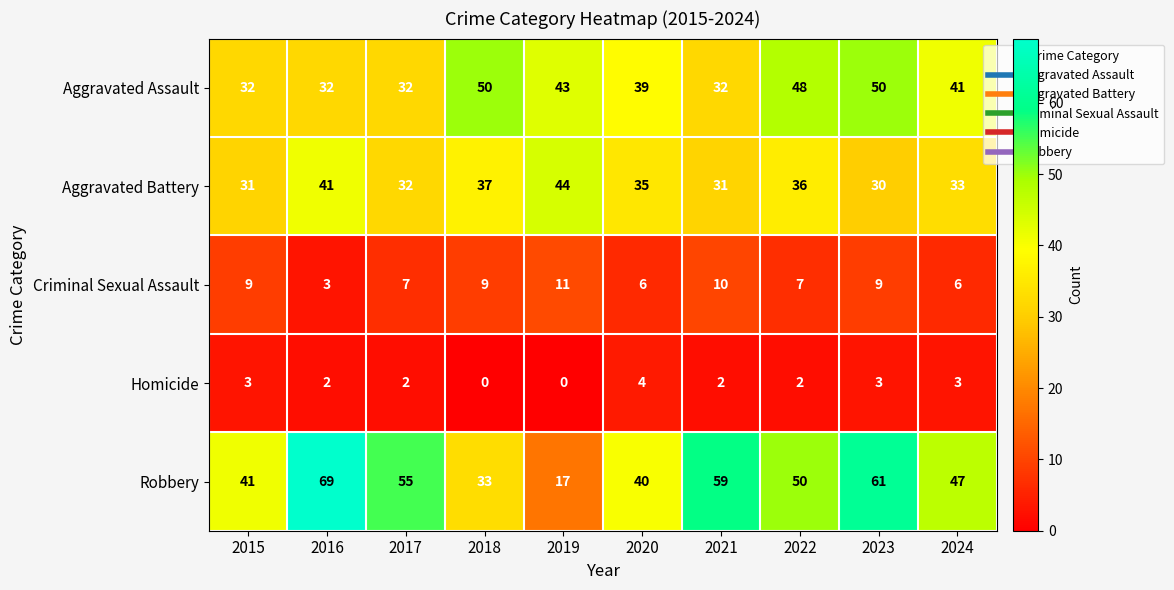

Which series has the largest total across all categories?

Robbery